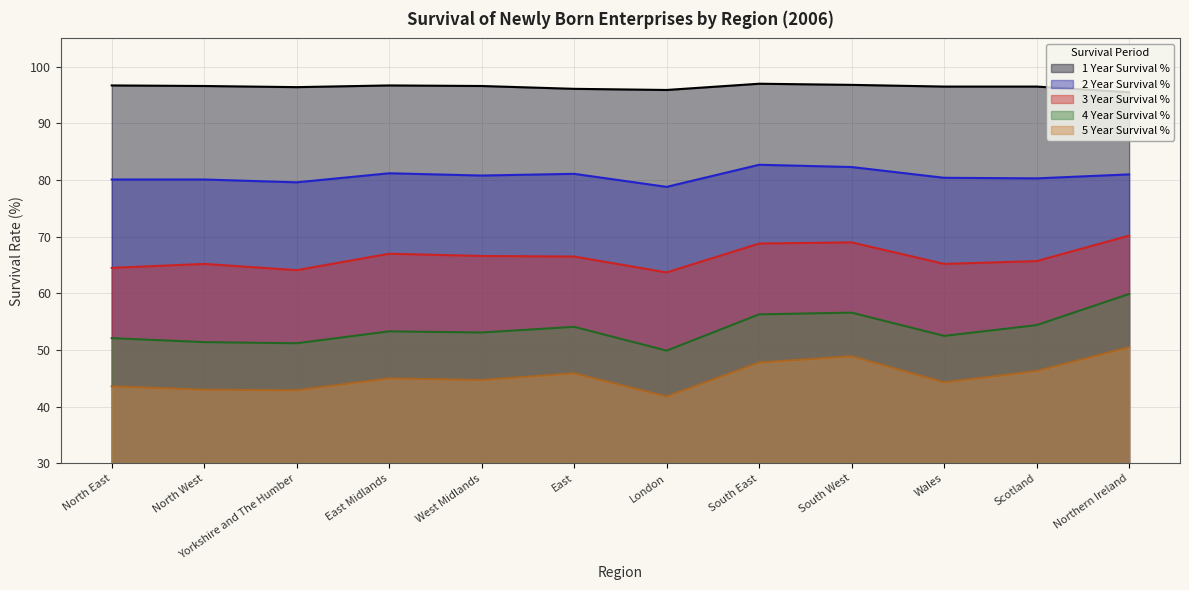

List the labels in order of 2 Year Survival % value, smallest first.

London, Yorkshire and The Humber, North East, North West, Scotland, Wales, West Midlands, Northern Ireland, East, East Midlands, South West, South East